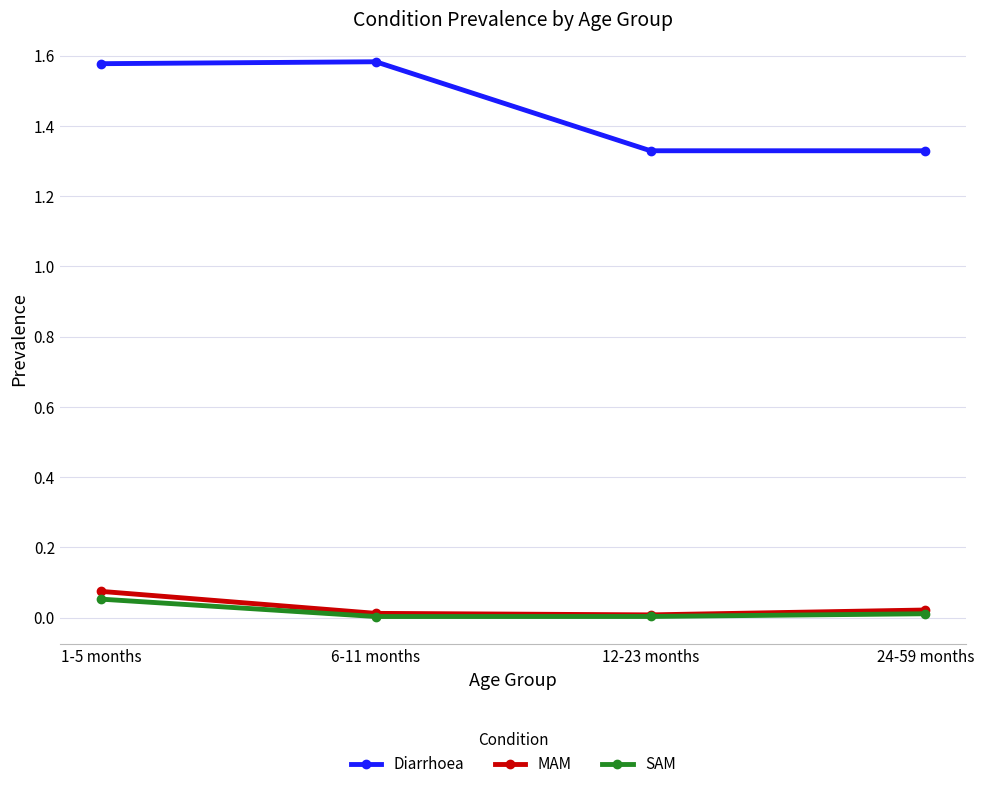

At how many categories does at least one series exceed 0?

4